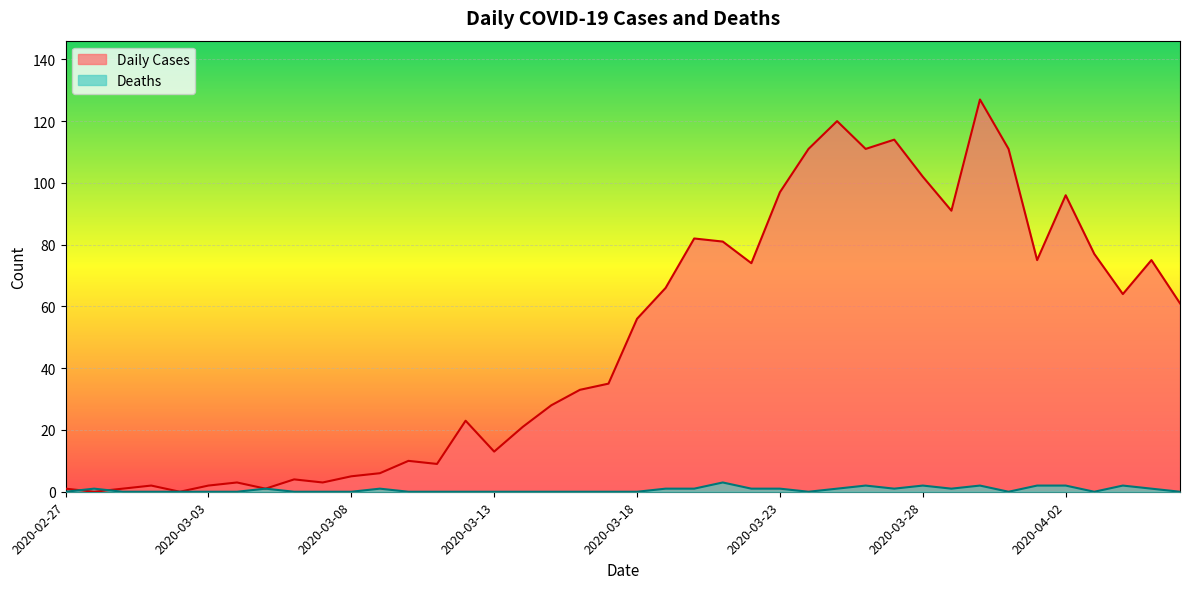

True or false: Deaths has a value of 1 at 2020-03-19.

False